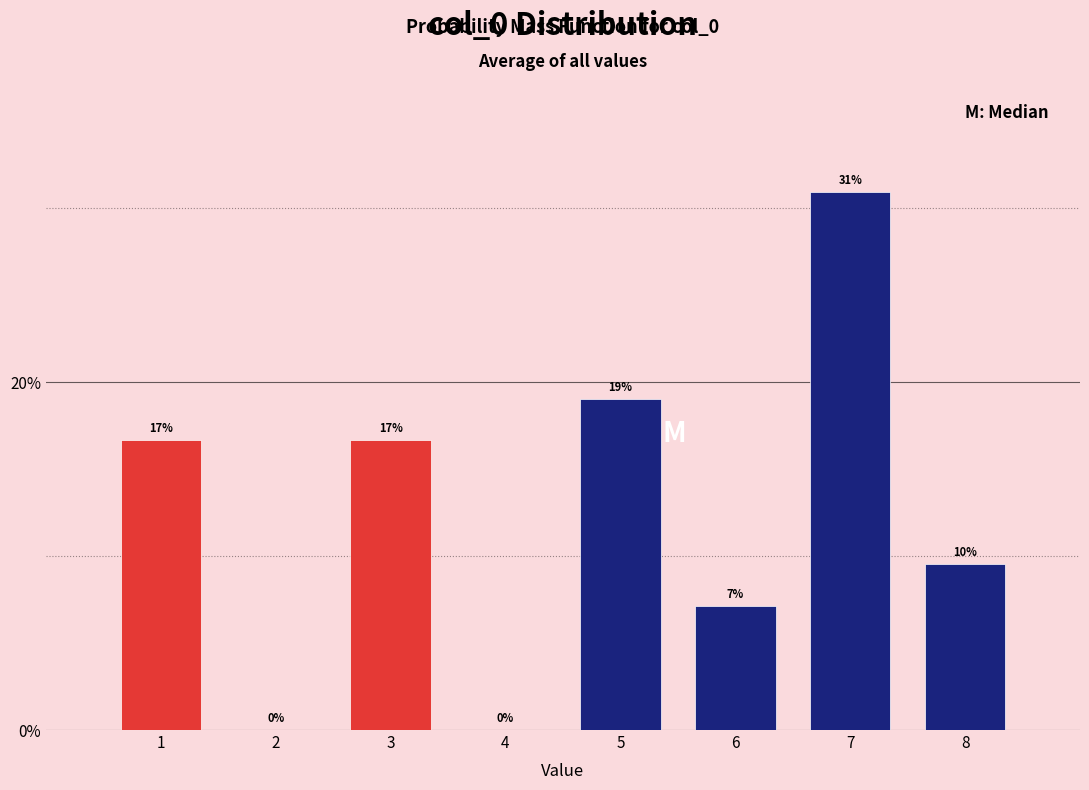

Between 3 and 6, which is larger?

3